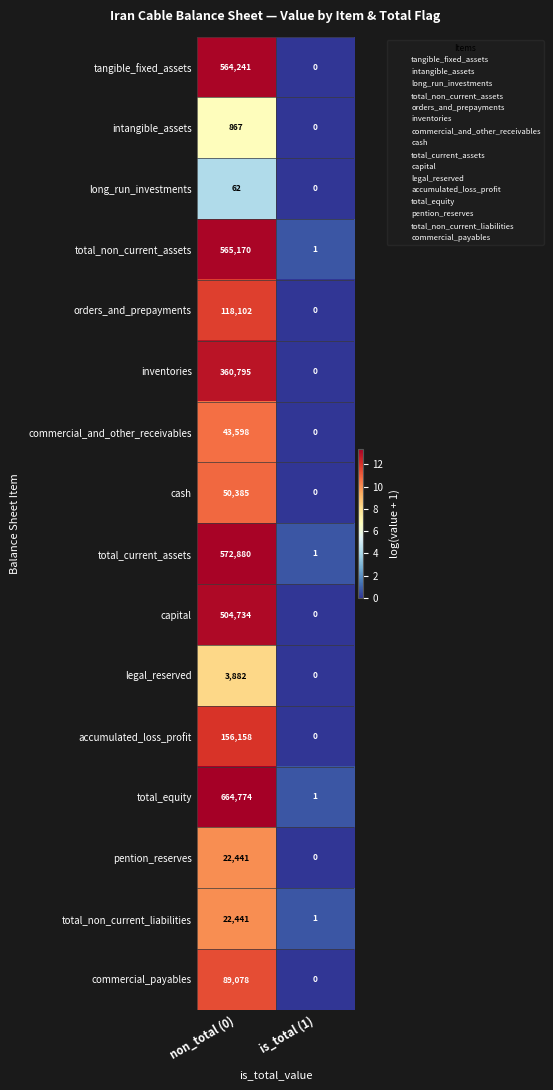

What is the difference between the total_non_current_liabilities values at non_total (0) and is_total (1)?

22440